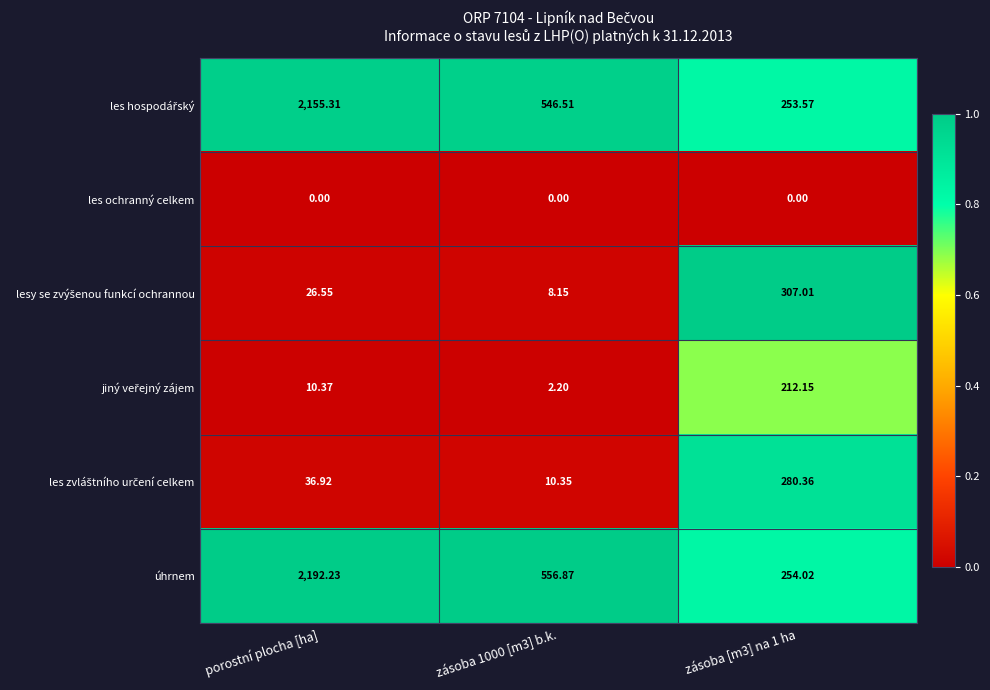

Which series changed the most between porostní plocha [ha] and zásoba 1000 [m3] b.k.?

úhrnem